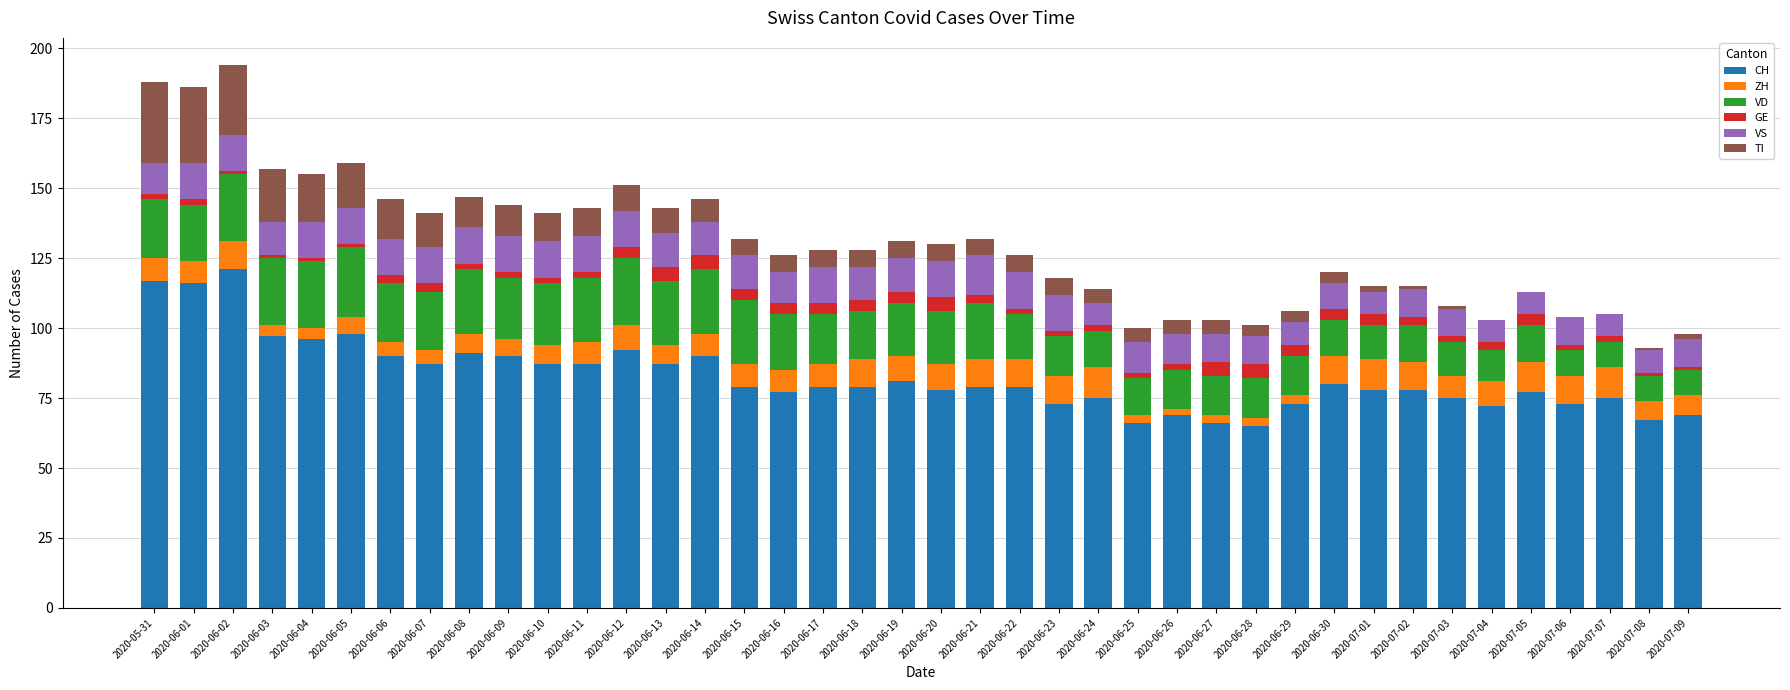

True or false: CH has a value of 75 at 2020-06-24.

True